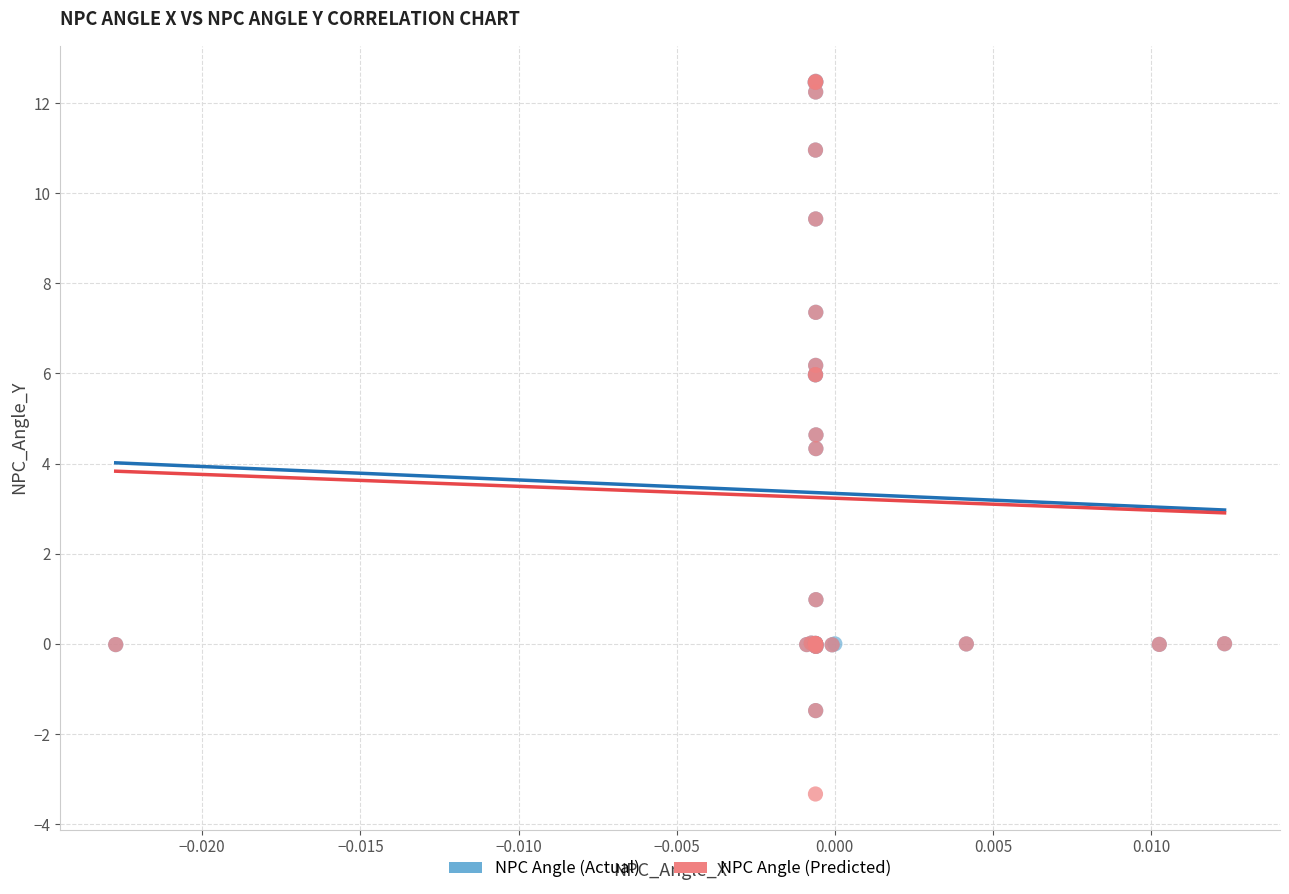

Which series has the widest spread of Y values?

NPC Angle (Predicted)